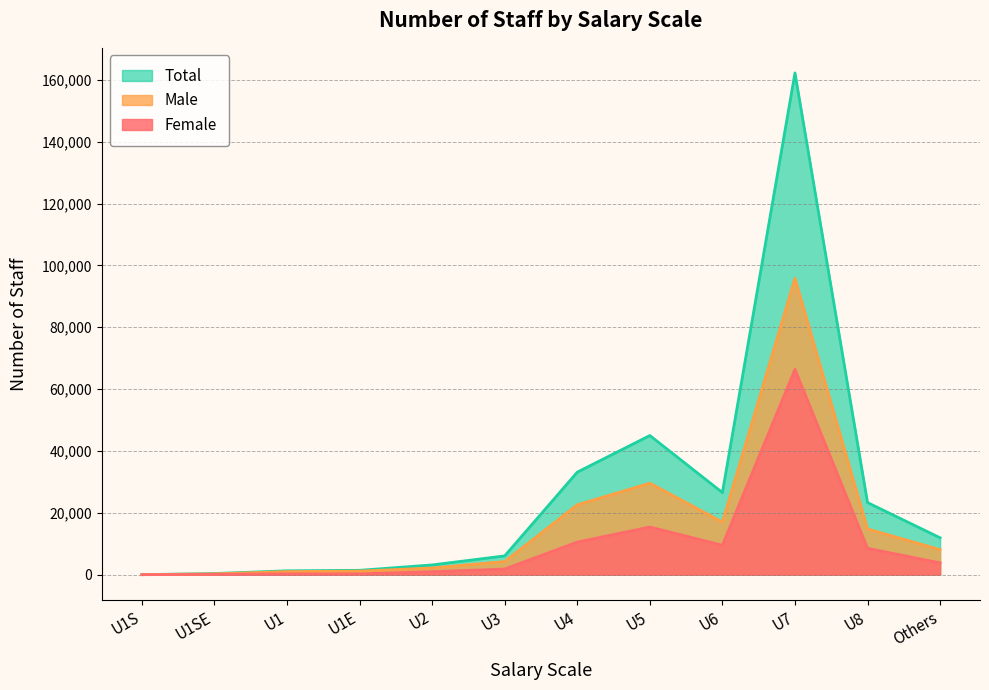

What is the sum of the Male values at U1S and U2?

2190